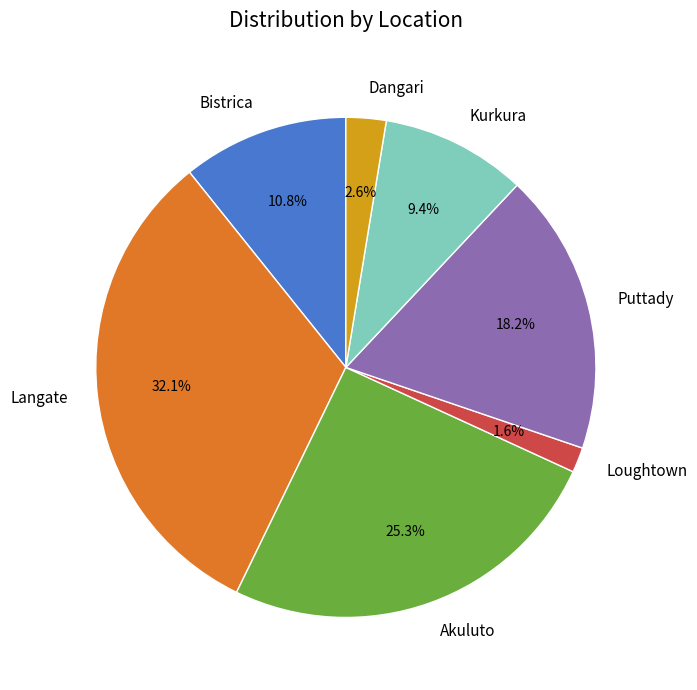

Is there a majority slice in this chart?

No